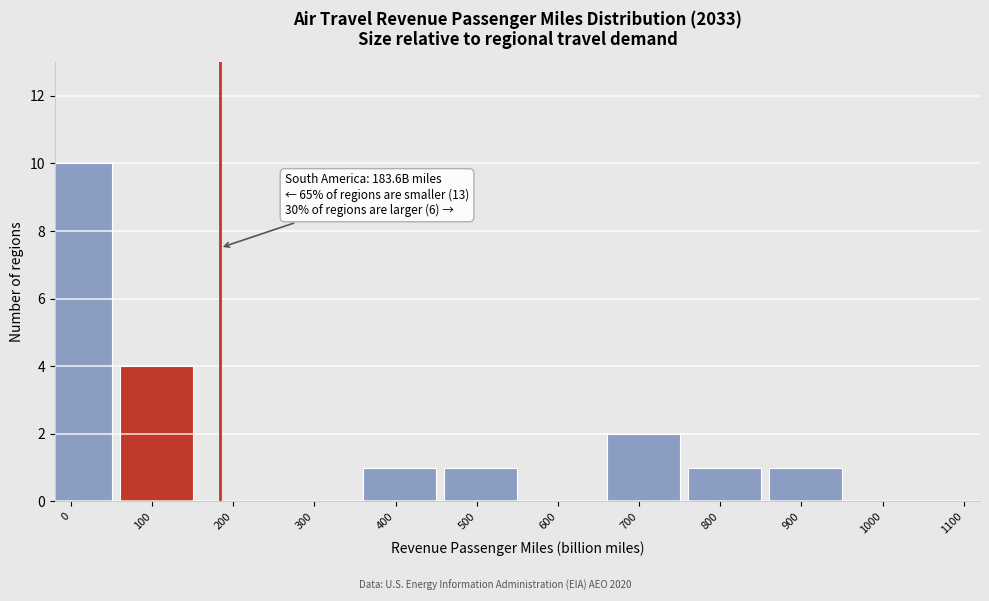

Reading right to left, what are all the values shown in this chart?

1000=0	900=1	800=1	700=2	600=0	500=1	400=1	300=0	200=0	100=4	0=10